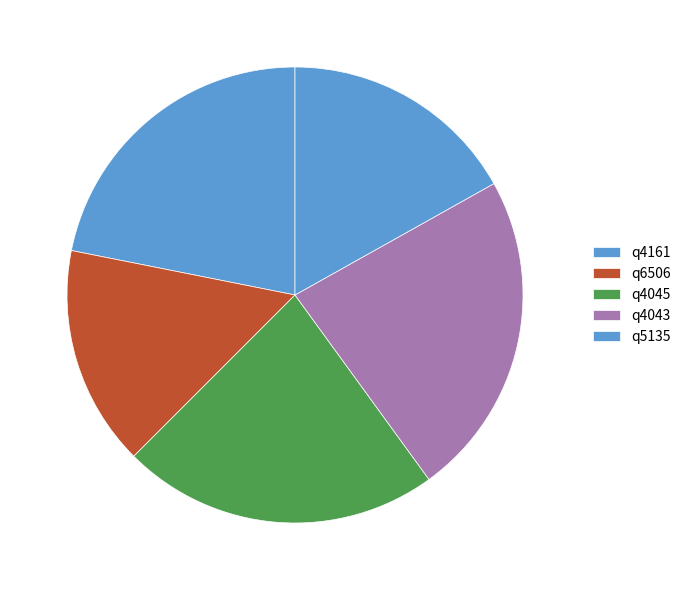

Is it true that q4045 is 22% of the pie?

True